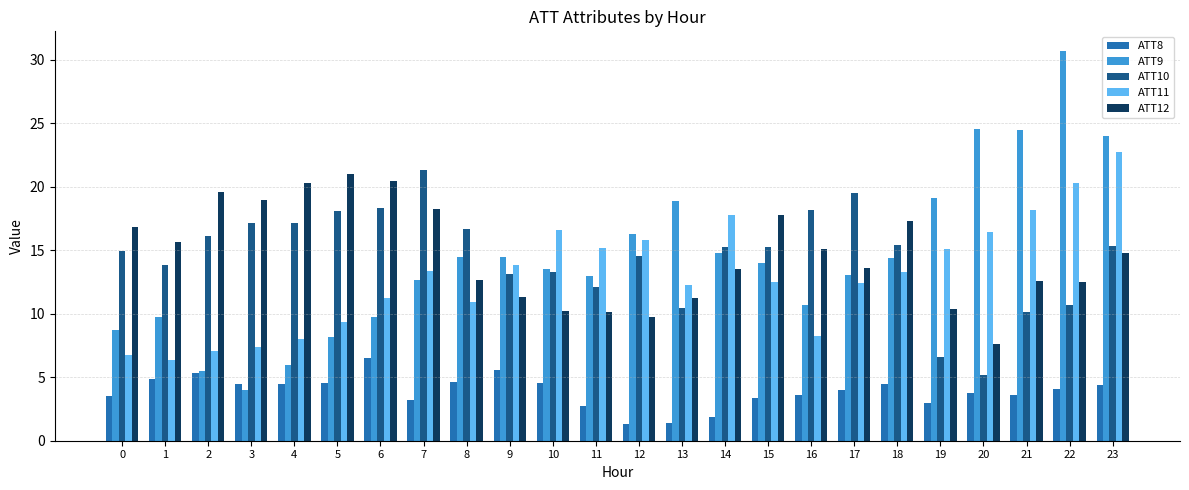

What is the average value of the ATT10 series?

14.5